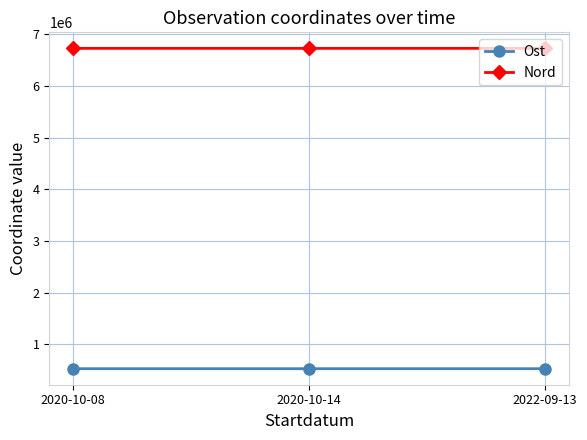

What is the maximum value shown in the chart?

6727727.2